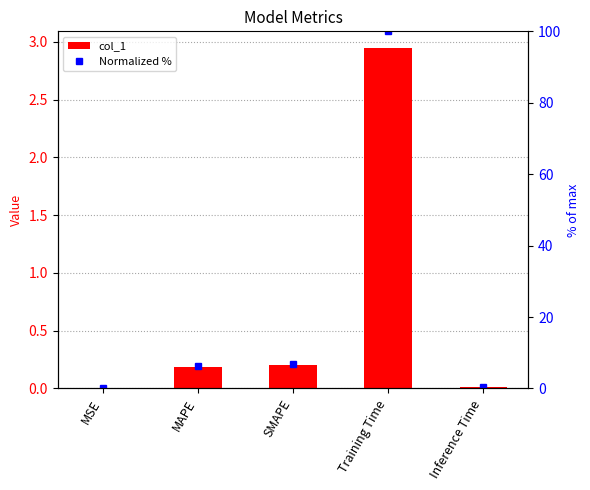

Reading left to right, extract all data points from this chart.

col_1: 0.0	0.2	0.2	2.9	0.0
Normalized %: 0.0	6.2	6.9	100.0	0.4